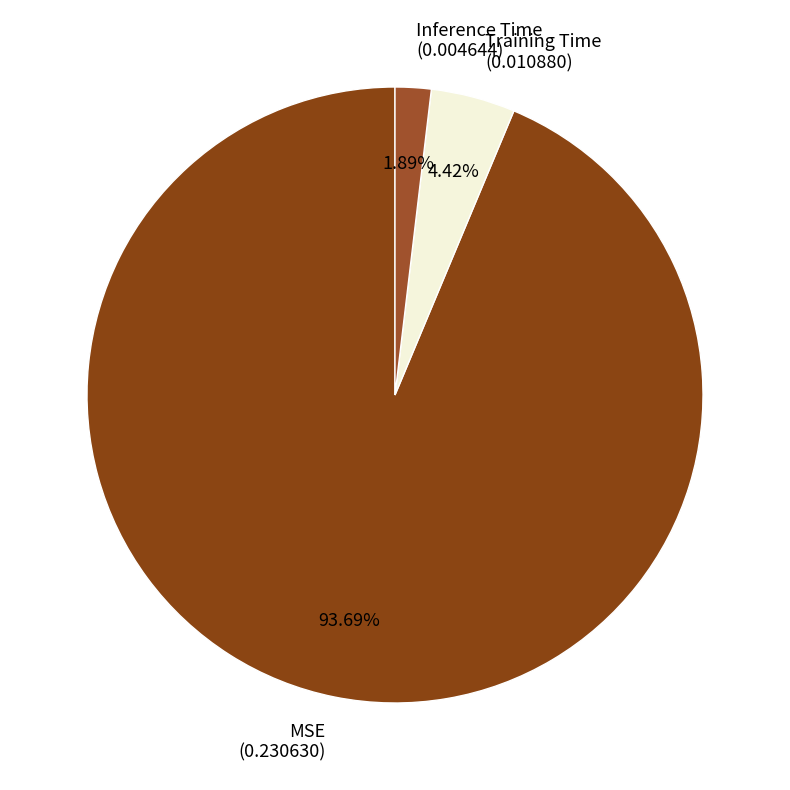

Which category has the biggest portion of the pie?

MSE